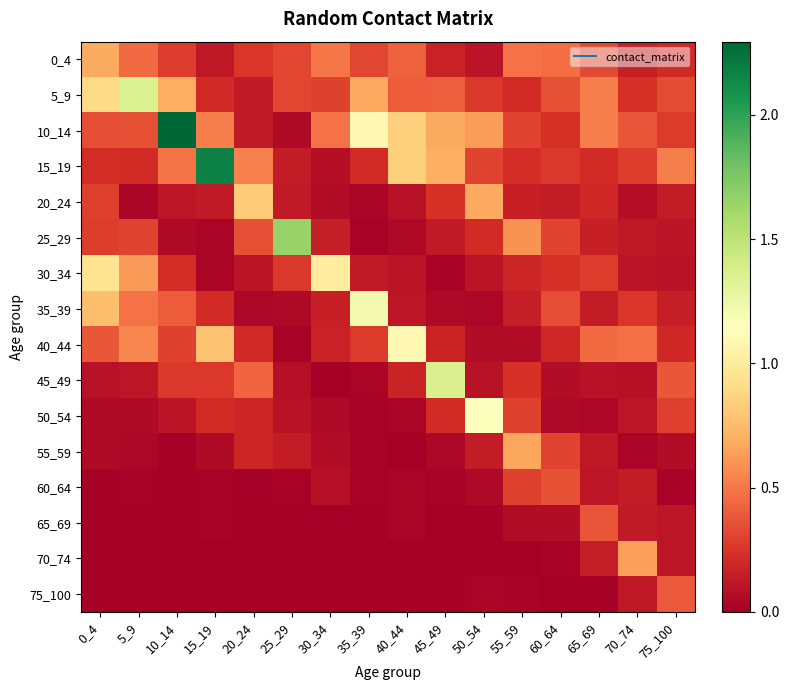

Reading left to right, what are all the values shown in this chart?

0_4: 0_4=0.7	5_9=0.5	10_14=0.3	15_19=0.1	20_24=0.3	25_29=0.3	30_34=0.5	35_39=0.3	40_44=0.4	45_49=0.2	50_54=0.1	55_59=0.5	60_64=0.5	65_69=0.3	70_74=0.2	75_100=0.2
5_9: 0_4=0.9	5_9=1.4	10_14=0.7	15_19=0.2	20_24=0.1	25_29=0.3	30_34=0.3	35_39=0.7	40_44=0.4	45_49=0.4	50_54=0.3	55_59=0.2	60_64=0.4	65_69=0.5	70_74=0.2	75_100=0.3
10_14: 0_4=0.3	5_9=0.3	10_14=2.3	15_19=0.5	20_24=0.1	25_29=0.1	30_34=0.5	35_39=1.1	40_44=0.8	45_49=0.7	50_54=0.6	55_59=0.3	60_64=0.2	65_69=0.5	70_74=0.4	75_100=0.3
15_19: 0_4=0.2	5_9=0.2	10_14=0.5	15_19=2.2	20_24=0.5	25_29=0.1	30_34=0.1	35_39=0.2	40_44=0.8	45_49=0.7	50_54=0.3	55_59=0.2	60_64=0.3	65_69=0.2	70_74=0.3	75_100=0.5
20_24: 0_4=0.3	5_9=0.0	10_14=0.1	15_19=0.1	20_24=0.8	25_29=0.1	30_34=0.1	35_39=0.0	40_44=0.1	45_49=0.2	50_54=0.7	55_59=0.2	60_64=0.1	65_69=0.2	70_74=0.1	75_100=0.1
25_29: 0_4=0.3	5_9=0.3	10_14=0.1	15_19=0.0	20_24=0.4	25_29=1.7	30_34=0.1	35_39=0.0	40_44=0.1	45_49=0.1	50_54=0.2	55_59=0.6	60_64=0.3	65_69=0.2	70_74=0.1	75_100=0.1
30_34: 0_4=0.9	5_9=0.6	10_14=0.2	15_19=0.0	20_24=0.1	25_29=0.3	30_34=1.0	35_39=0.1	40_44=0.1	45_49=0.0	50_54=0.1	55_59=0.2	60_64=0.2	65_69=0.3	70_74=0.1	75_100=0.1
35_39: 0_4=0.8	5_9=0.5	10_14=0.4	15_19=0.2	20_24=0.0	25_29=0.0	30_34=0.2	35_39=1.2	40_44=0.1	45_49=0.0	50_54=0.0	55_59=0.1	60_64=0.3	65_69=0.1	70_74=0.3	75_100=0.2
40_44: 0_4=0.4	5_9=0.6	10_14=0.3	15_19=0.8	20_24=0.2	25_29=0.0	30_34=0.2	35_39=0.3	40_44=1.1	45_49=0.2	50_54=0.1	55_59=0.1	60_64=0.2	65_69=0.5	70_74=0.5	75_100=0.2
45_49: 0_4=0.1	5_9=0.1	10_14=0.3	15_19=0.3	20_24=0.4	25_29=0.1	30_34=0.0	35_39=0.0	40_44=0.2	45_49=1.4	50_54=0.1	55_59=0.2	60_64=0.1	65_69=0.1	70_74=0.1	75_100=0.4
50_54: 0_4=0.1	5_9=0.1	10_14=0.1	15_19=0.2	20_24=0.2	25_29=0.1	30_34=0.0	35_39=0.0	40_44=0.0	45_49=0.2	50_54=1.2	55_59=0.3	60_64=0.1	65_69=0.0	70_74=0.1	75_100=0.3
55_59: 0_4=0.1	5_9=0.0	10_14=0.0	15_19=0.1	20_24=0.2	25_29=0.1	30_34=0.1	35_39=0.0	40_44=0.0	45_49=0.0	50_54=0.1	55_59=0.7	60_64=0.3	65_69=0.1	70_74=0.0	75_100=0.1
60_64: 0_4=0.0	5_9=0.0	10_14=0.0	15_19=0.0	20_24=0.0	25_29=0.0	30_34=0.1	35_39=0.0	40_44=0.0	45_49=0.0	50_54=0.0	55_59=0.3	60_64=0.4	65_69=0.1	70_74=0.1	75_100=0.0
65_69: 0_4=0.0	5_9=0.0	10_14=0.0	15_19=0.0	20_24=0.0	25_29=0.0	30_34=0.0	35_39=0.0	40_44=0.0	45_49=0.0	50_54=0.0	55_59=0.1	60_64=0.1	65_69=0.4	70_74=0.1	75_100=0.1
70_74: 0_4=0.0	5_9=0.0	10_14=0.0	15_19=0.0	20_24=0.0	25_29=0.0	30_34=0.0	35_39=0.0	40_44=0.0	45_49=0.0	50_54=0.0	55_59=0.0	60_64=0.0	65_69=0.1	70_74=0.6	75_100=0.1
75_100: 0_4=0.0	5_9=0.0	10_14=0.0	15_19=0.0	20_24=0.0	25_29=0.0	30_34=0.0	35_39=0.0	40_44=0.0	45_49=0.0	50_54=0.0	55_59=0.0	60_64=0.0	65_69=0.0	70_74=0.1	75_100=0.4